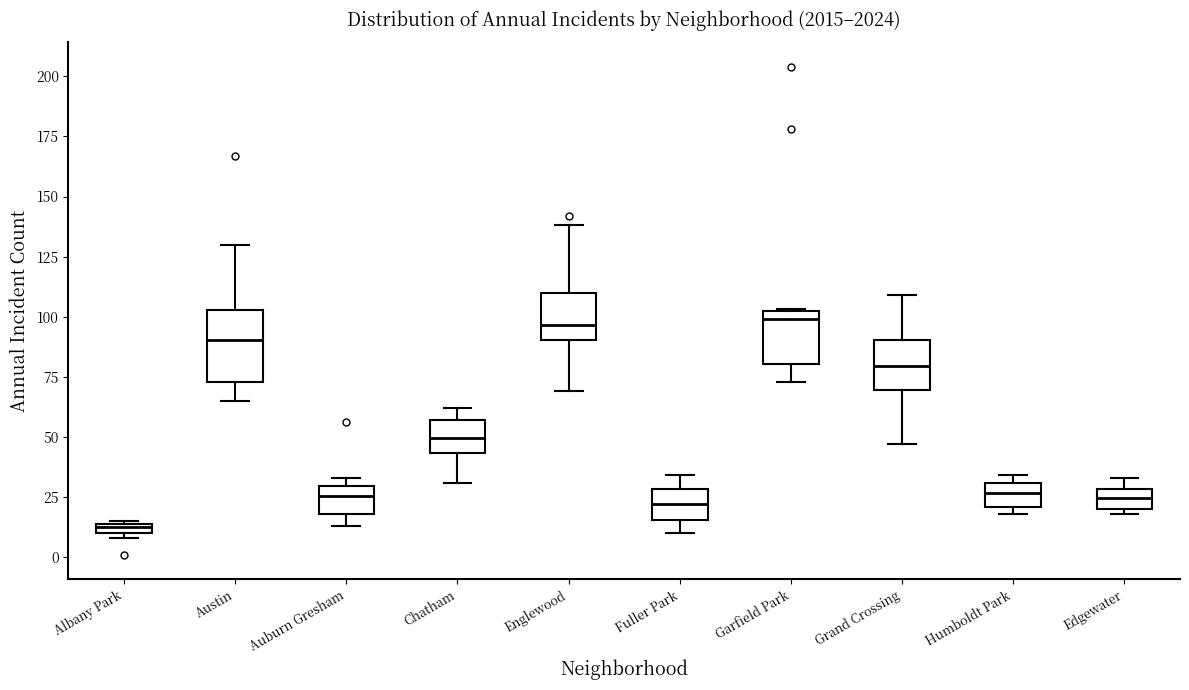

Comparing the boxes themselves (not the whiskers), which one is the tallest?

Austin